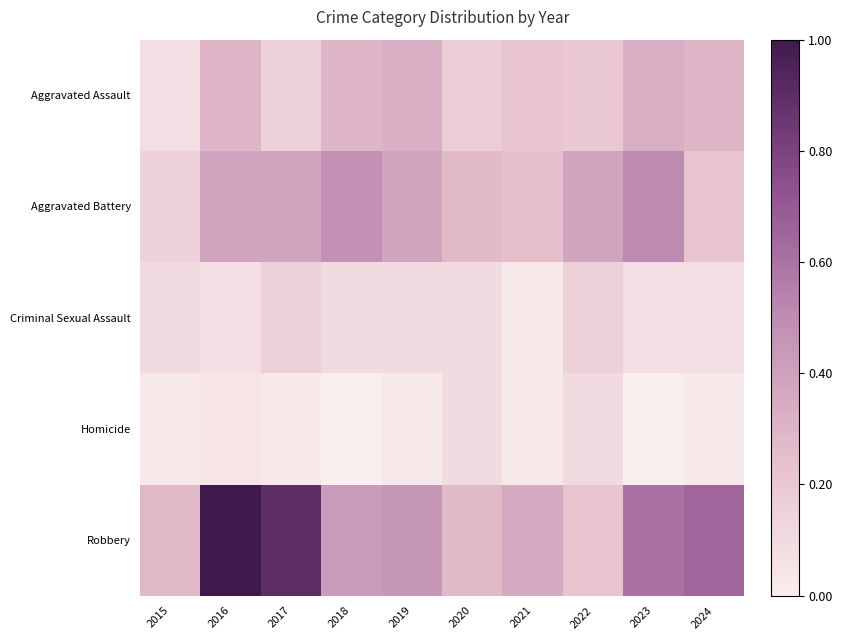

At 2015, list the series in order from smallest to largest.

Homicide, Aggravated Assault, Criminal Sexual Assault, Aggravated Battery, Robbery